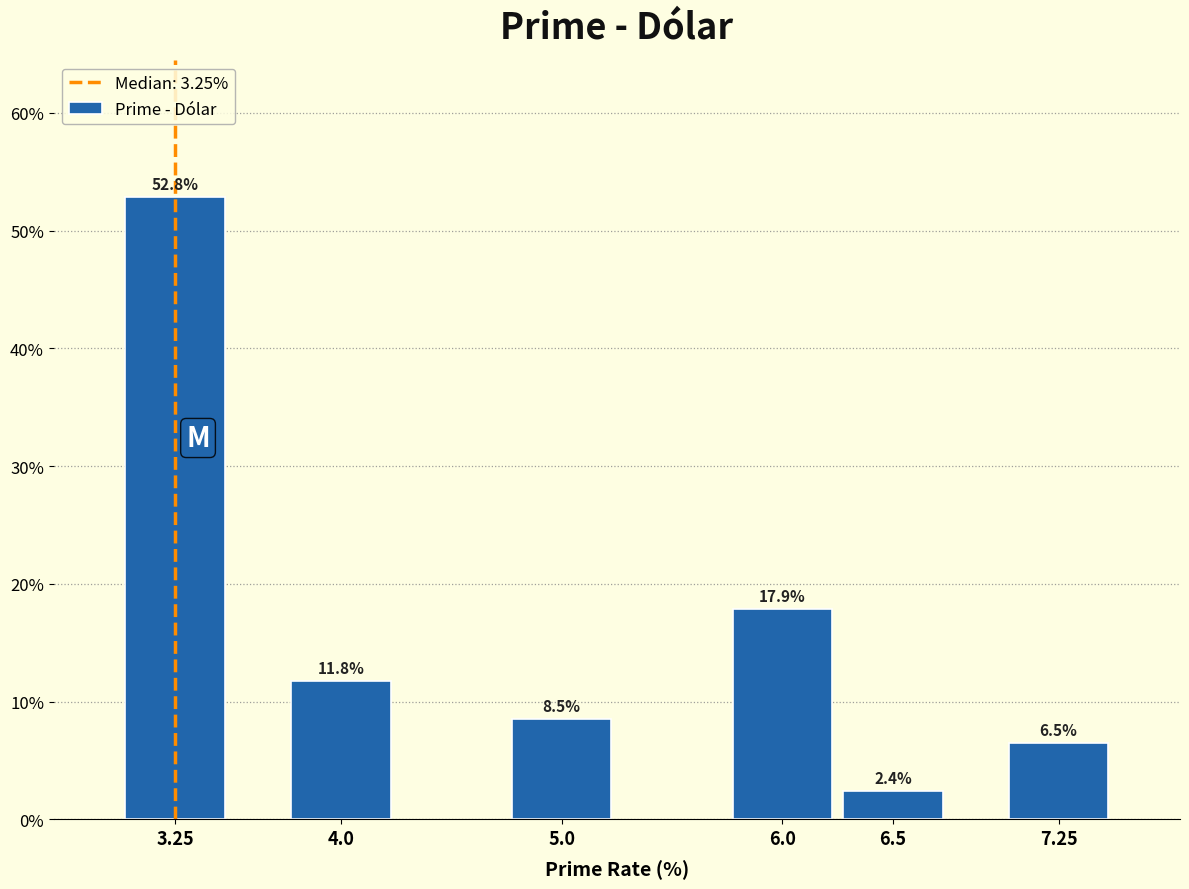

Reading right to left, extract all data points from this chart.

7.25=6.5	6.5=2.4	6.0=17.9	5.0=8.5	4.0=11.8	3.25=52.8